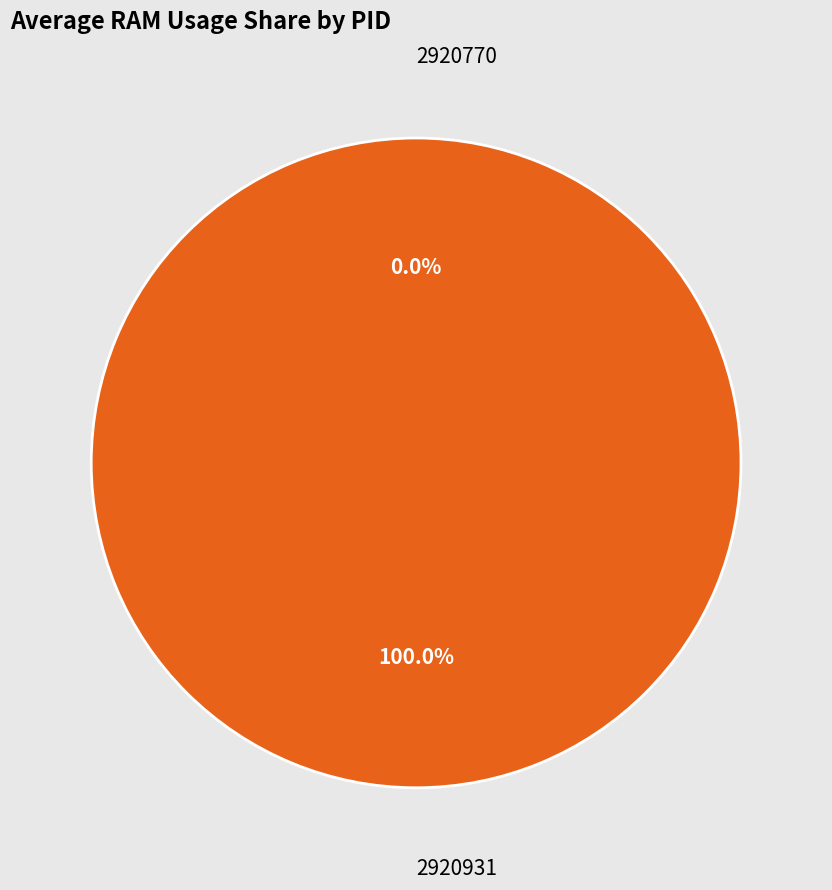

Which has a higher value, 2920931 or 2920770?

2920931